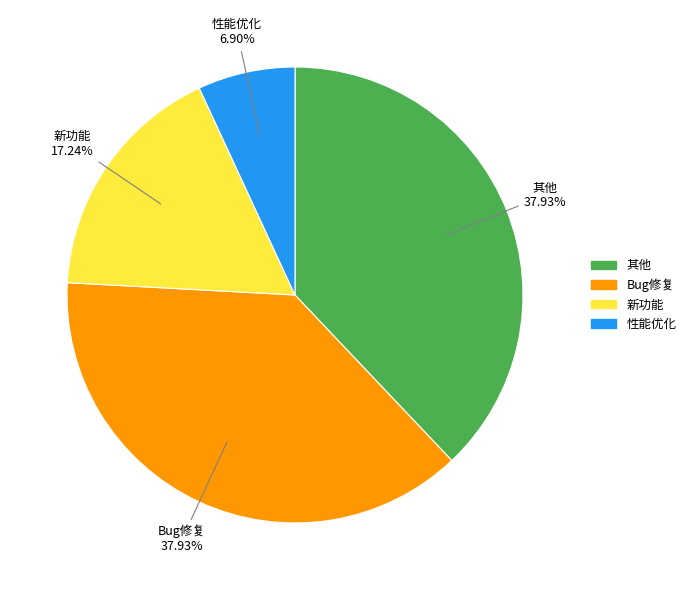

Approximately how many times larger is the value at 其他 compared to Bug修复?

1.0